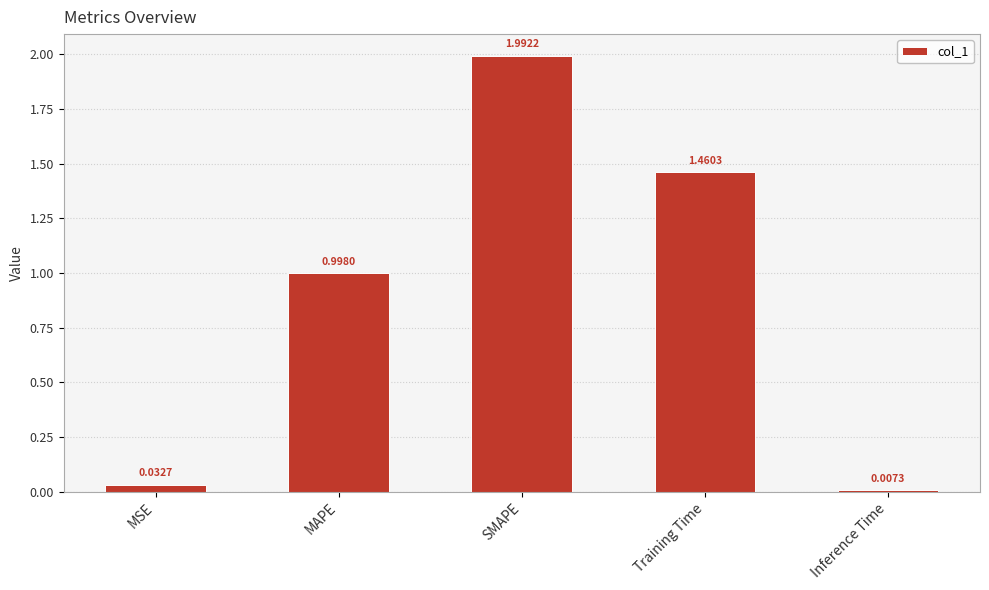

Rank the categories by value from lowest to highest.

Inference Time, MSE, MAPE, Training Time, SMAPE